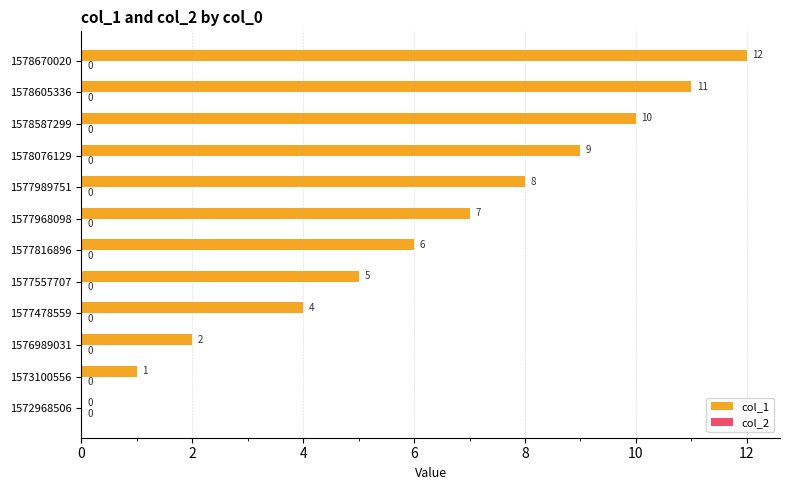

What is the maximum value shown in the chart?

12